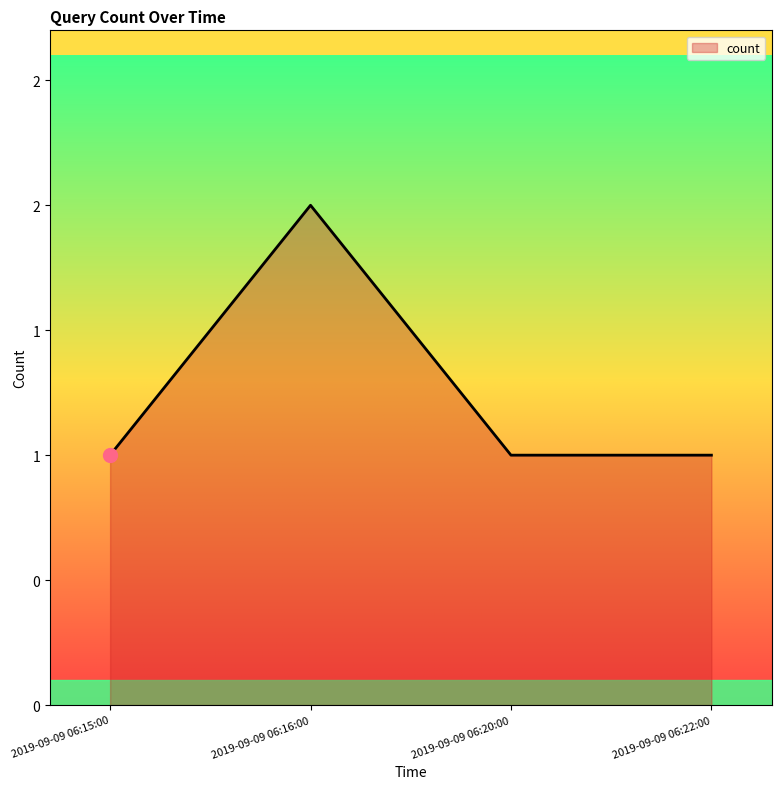

What is the value of the 2nd point from the left?

2